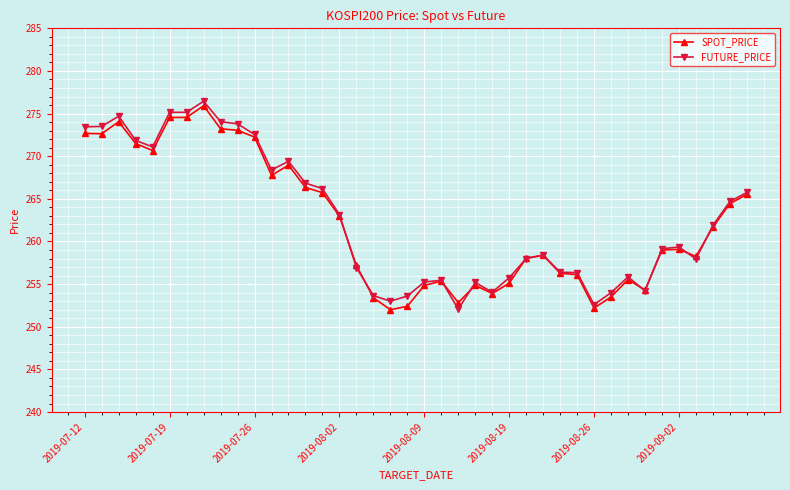

What is the lowest value of the FUTURE_PRICE series?

252.1